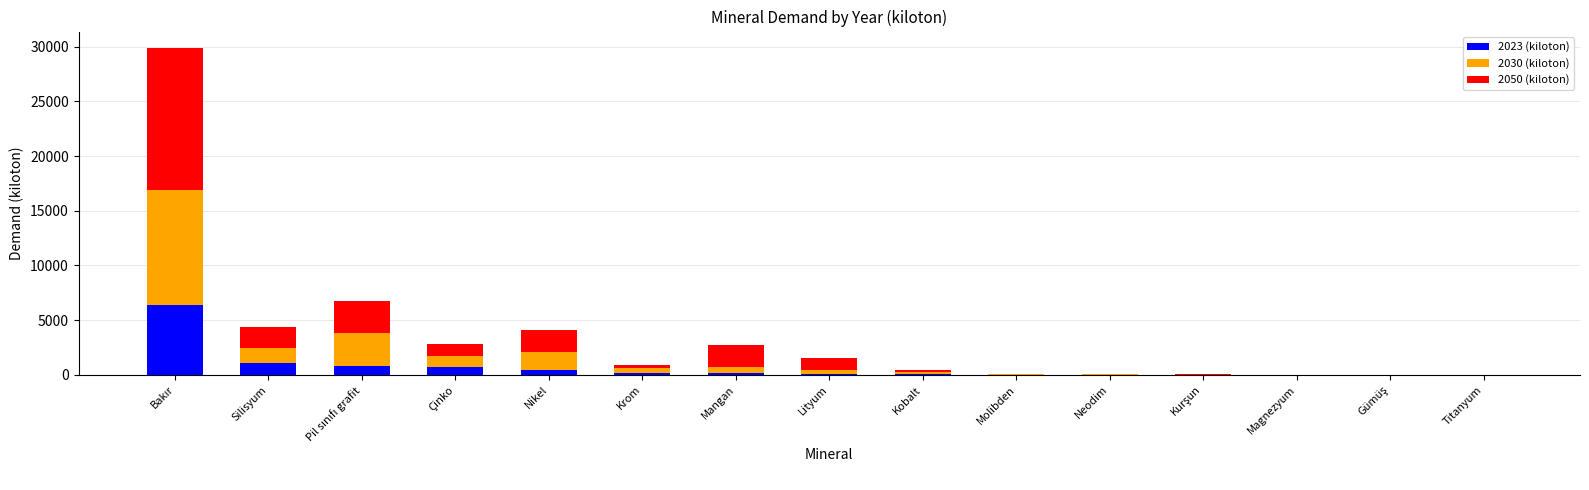

What is the highest value of the 2023 (kiloton) series?

6371.7